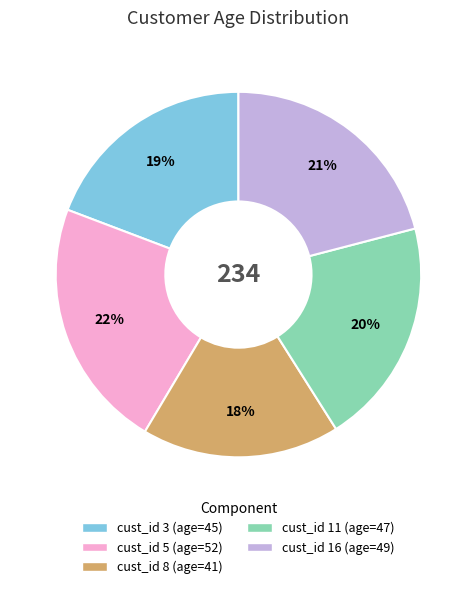

To the nearest percent, what is the average slice percentage?

20%